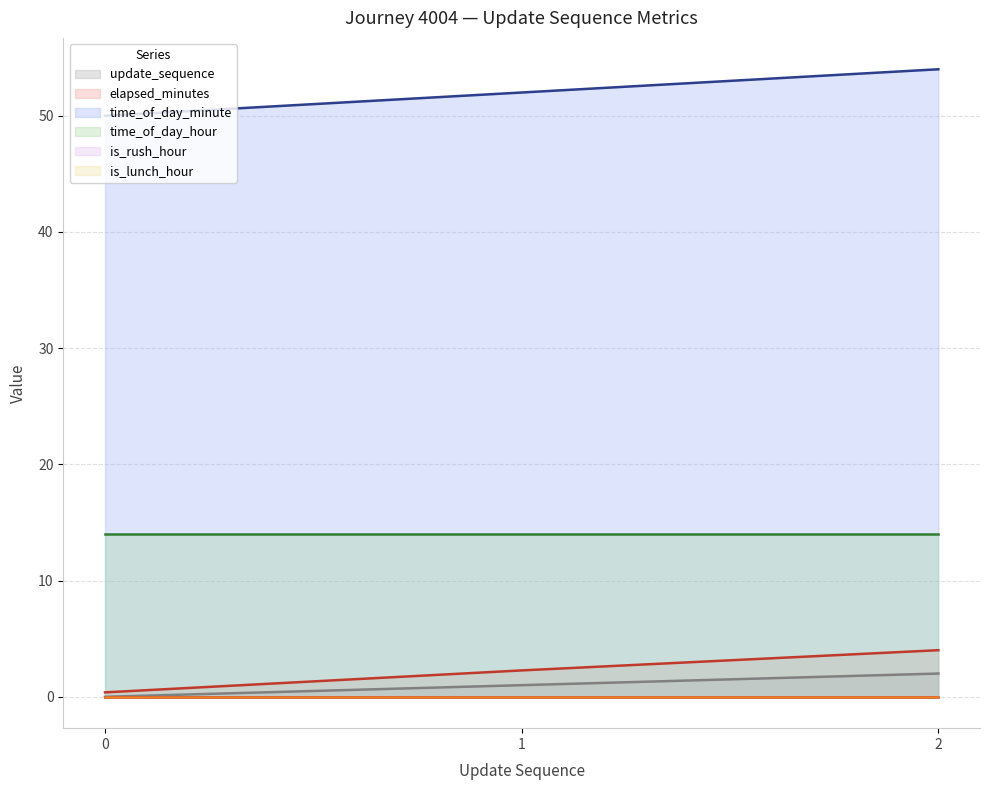

What is the difference between the maximum and minimum values in the time_of_day_minute series?

4.0